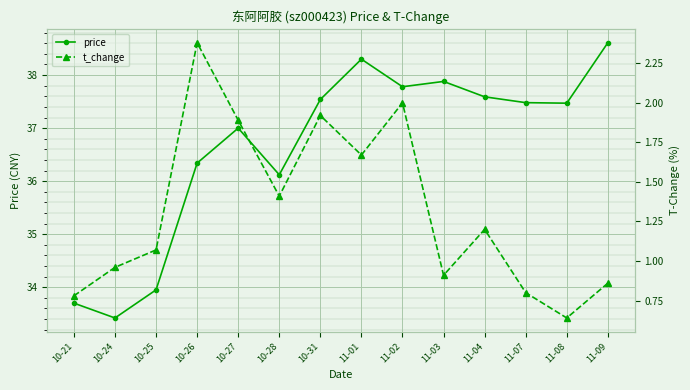

What are all the series names shown in the legend?

price, t_change